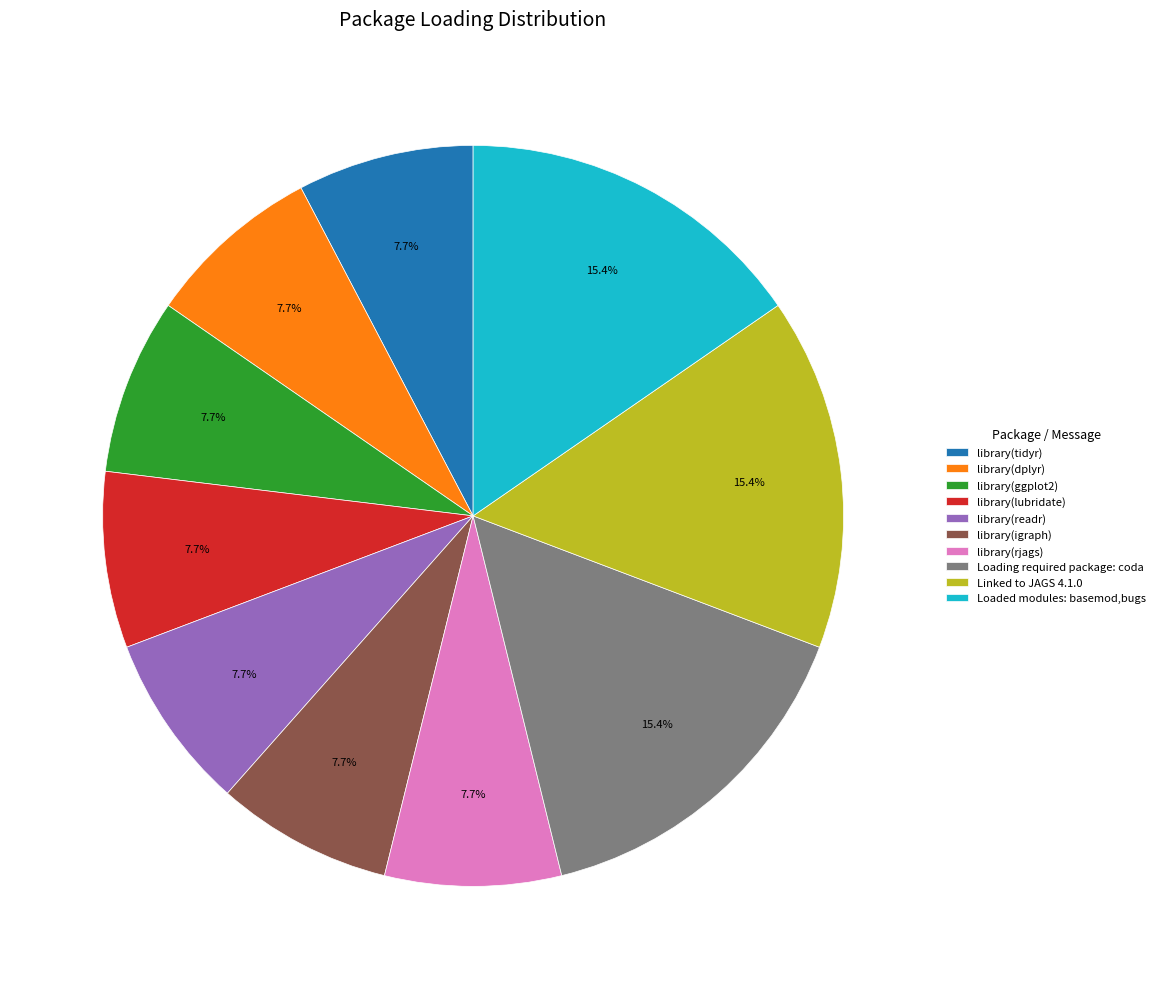

Does any single category account for the majority?

No